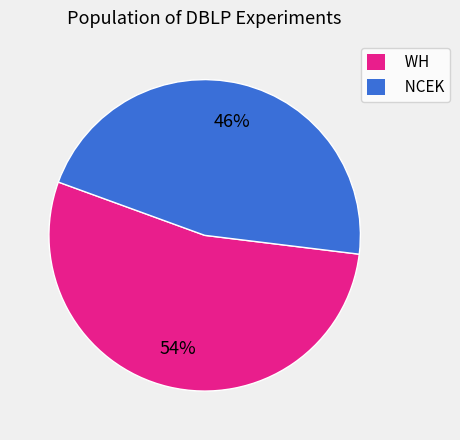

Is there any slice that represents more than half of the pie?

Yes